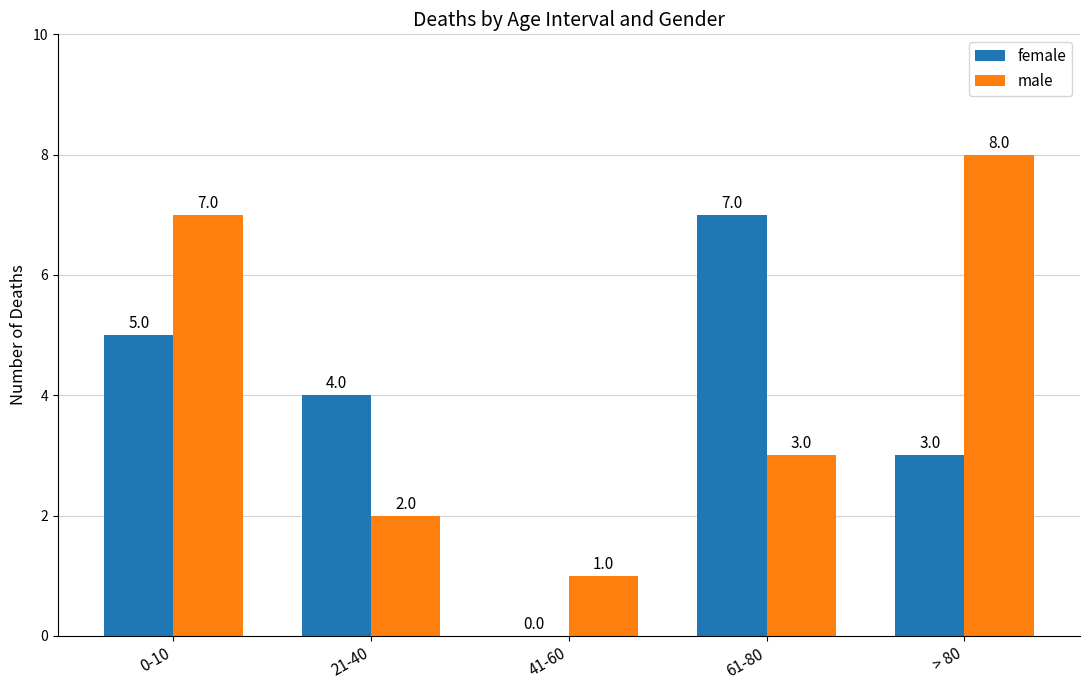

At which category is the sum across all series the highest?

0-10